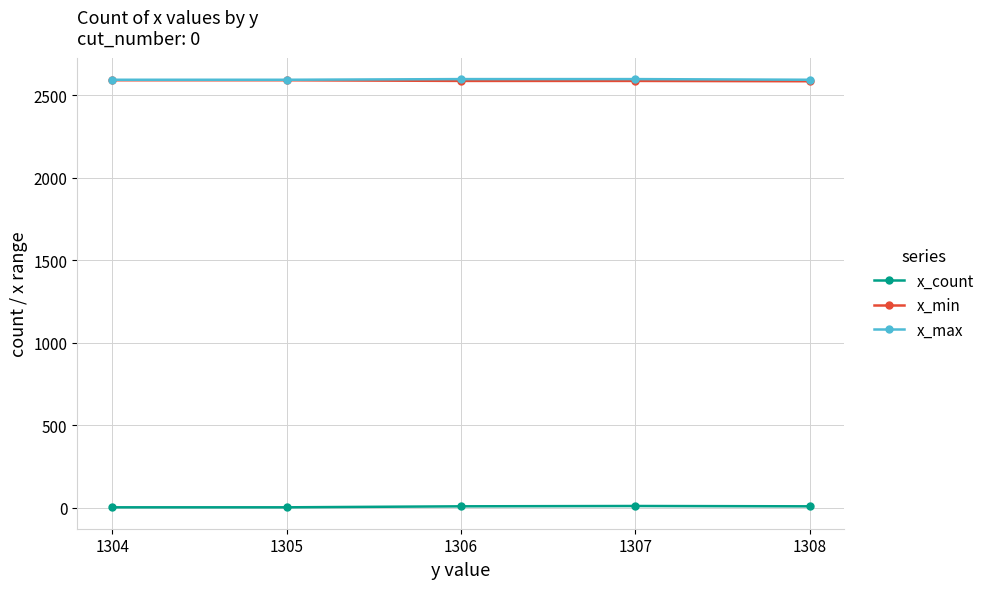

What is the greatest value displayed?

2597